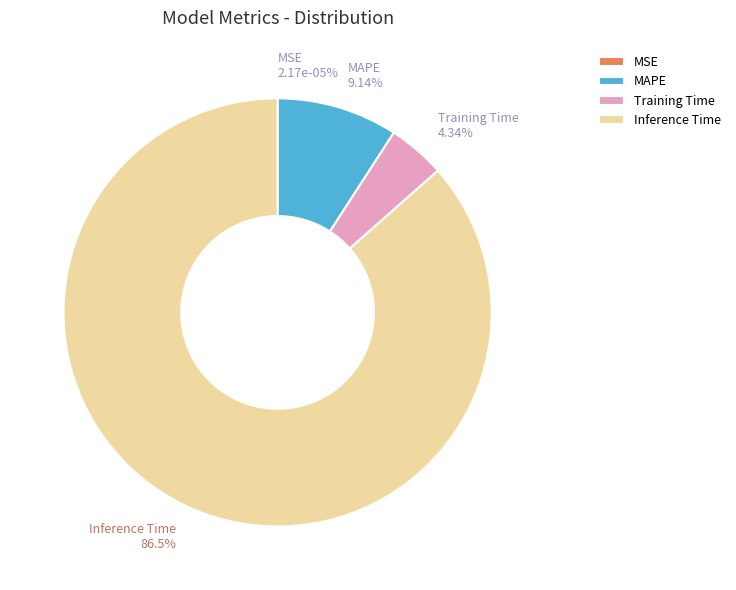

Which has a higher value, MAPE or Training Time?

MAPE